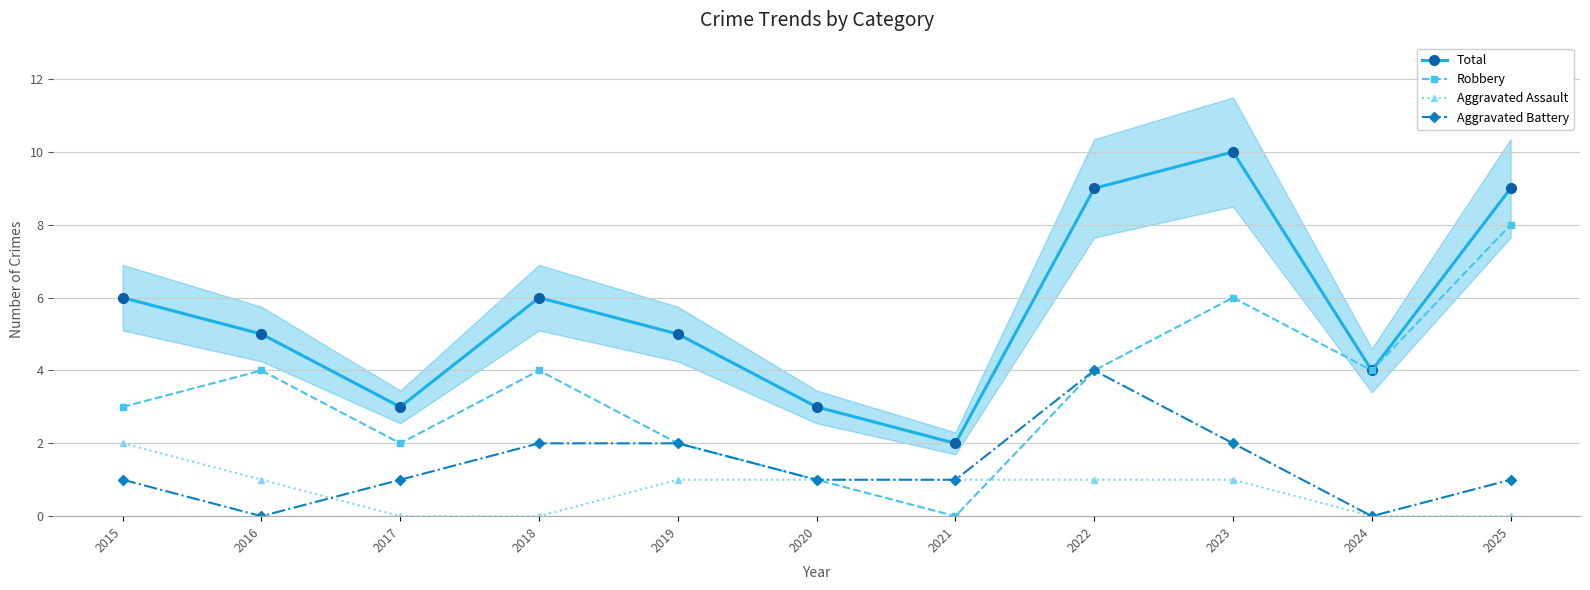

How many Total values are between 3 and 9?

9